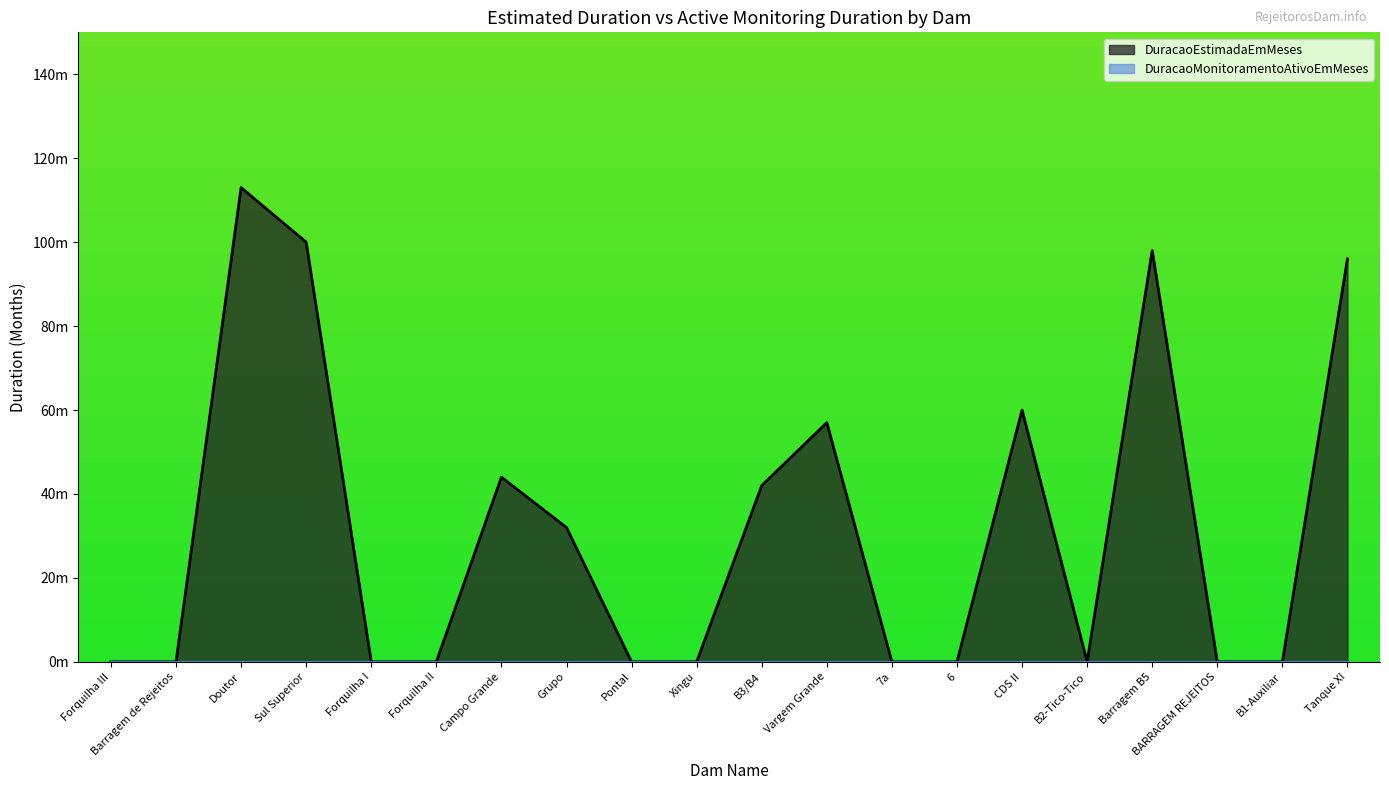

Reading left to right, what are all the values shown in this chart?

Forquilha III=0	Barragem de Rejeitos=0	Doutor=113	Sul Superior=100	Forquilha I=0	Forquilha II=0	Campo Grande=44	Grupo=32	Pontal=0	Xingu=0	B3/B4=42	Vargem Grande=57	7a=0	6=0	CDS II=60	B2-Tico-Tico=0	Barragem B5=98	BARRAGEM REJEITOS=0	B1-Auxiliar=0	Tanque XI=96